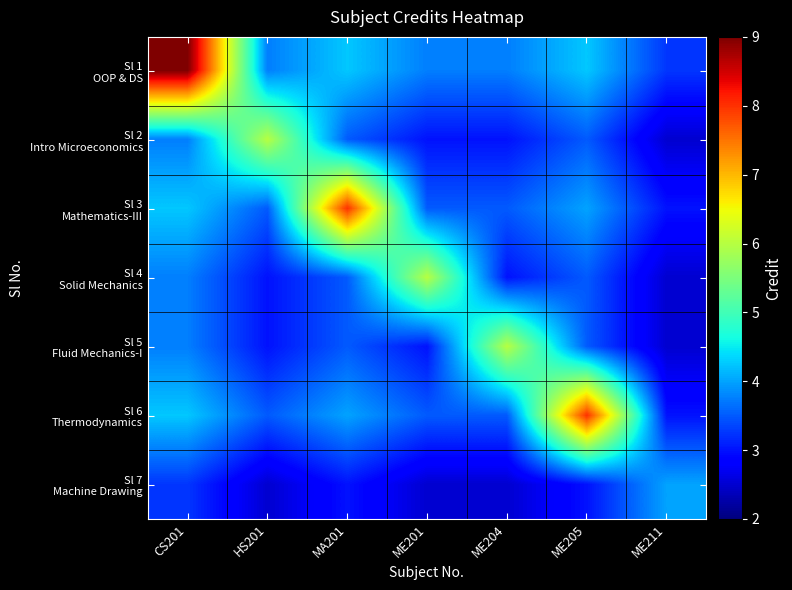

What is the smallest value displayed?

2.5